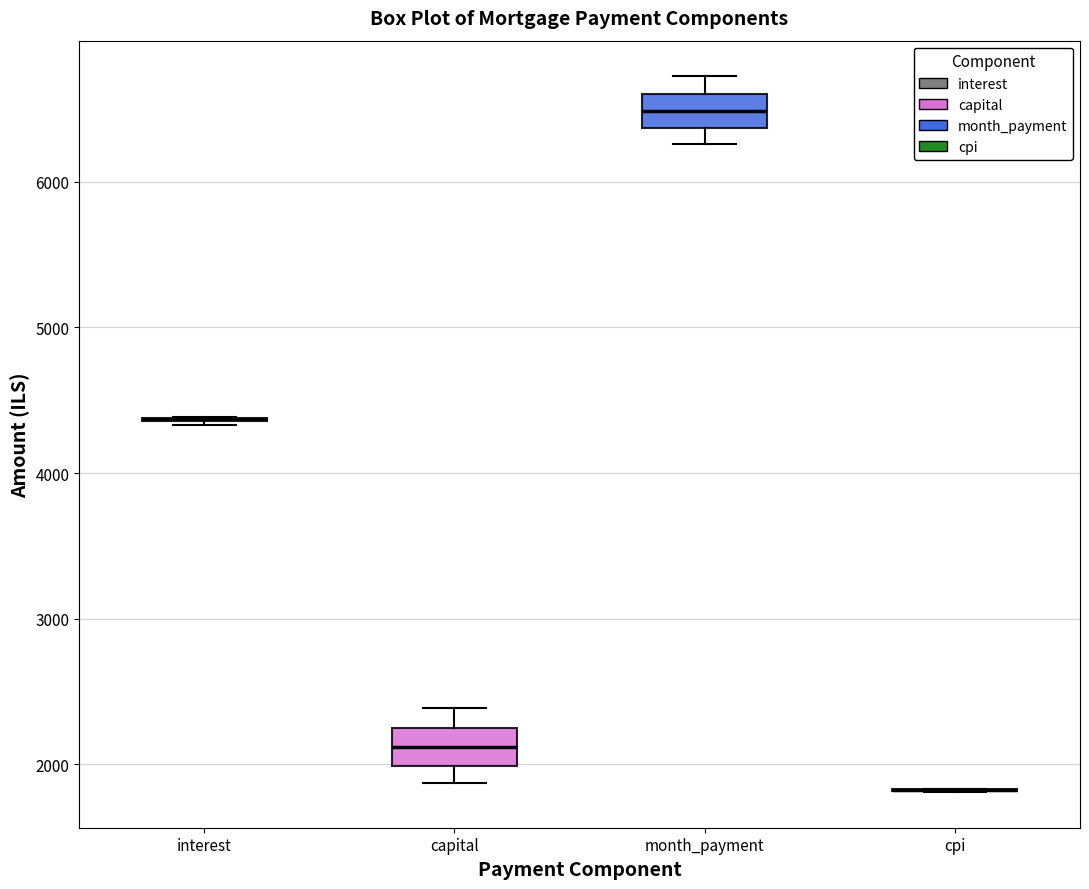

Reading left to right, read every box against the y-axis: the position of its median line, the range the box covers, and the ends of its whiskers. The values are not printed on the chart, so give them approximately, as read against the axis.

interest: box collapsed to a line at 4400, whiskers 4300 to 4400
capital: median 2100, box 2000 to 2200, whiskers 1900 to 2400
month_payment: median 6500, box 6400 to 6600, whiskers 6300 to 6700
cpi: box collapsed to a line at 1800, whiskers 1800 to 1800